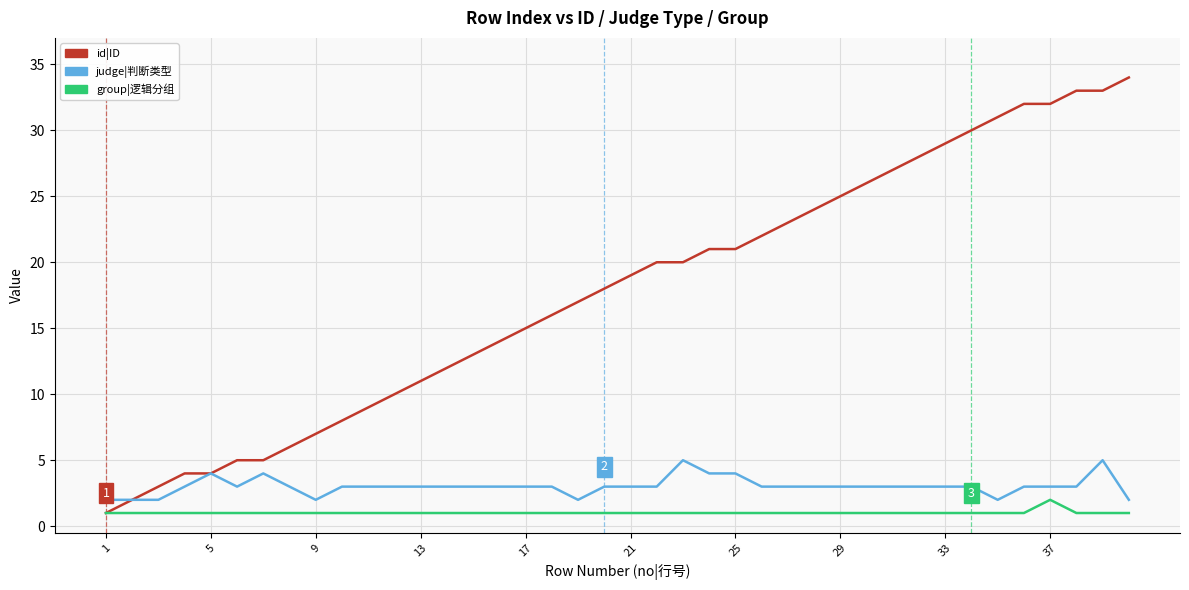

True or false: group|逻辑分组 and judge|判断类型 cross at least once.

False